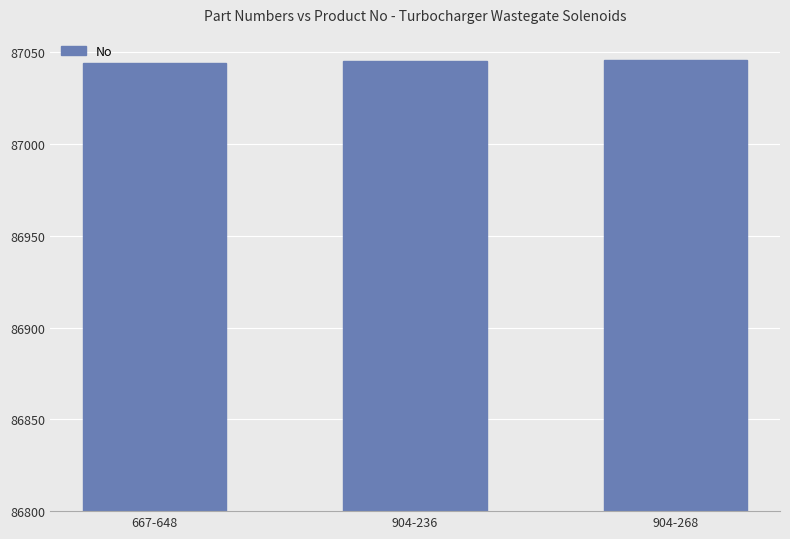

The value at 667-648 is 43368. True or false?

False